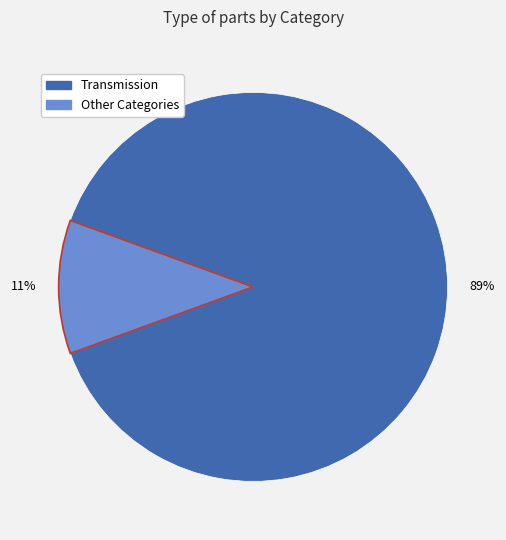

To the nearest percent, what is the difference between the largest and smallest slice percentages?

78%